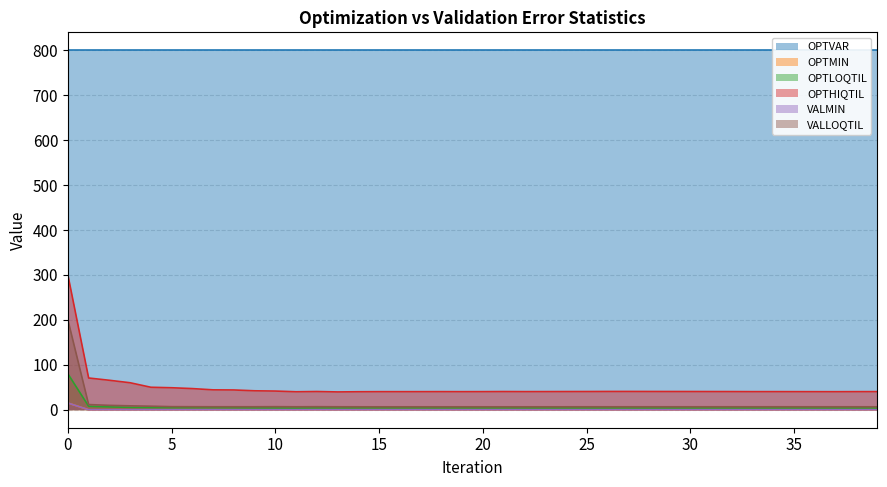

What is the lowest value of the OPTHIQTIL series?

39.7